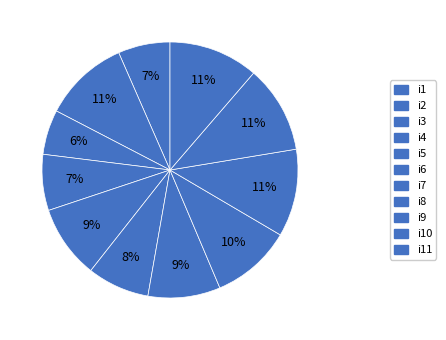

How many slices are in this pie chart?

11